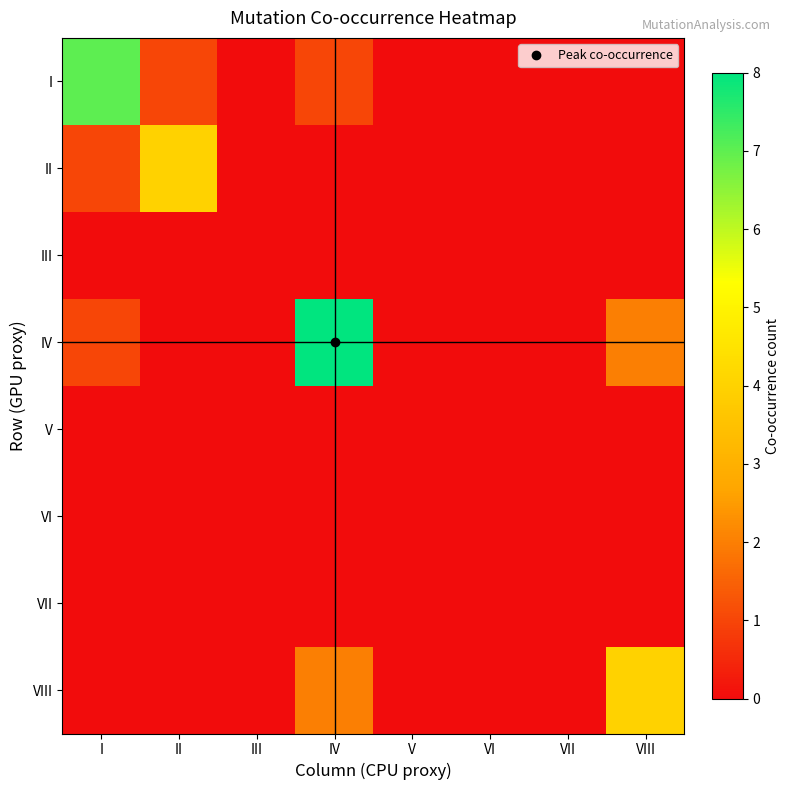

Rank the series by their maximum value, from highest to lowest.

IV, I, II, VIII, III, V, VI, VII